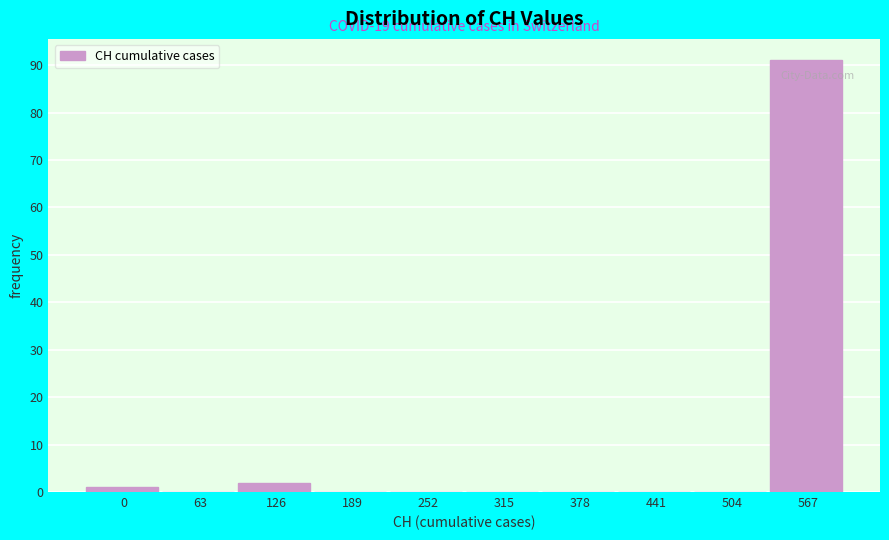

Reading right to left, extract all data points from this chart.

567=91	504=0	441=0	378=0	315=0	252=0	189=0	126=2	63=0	0=1